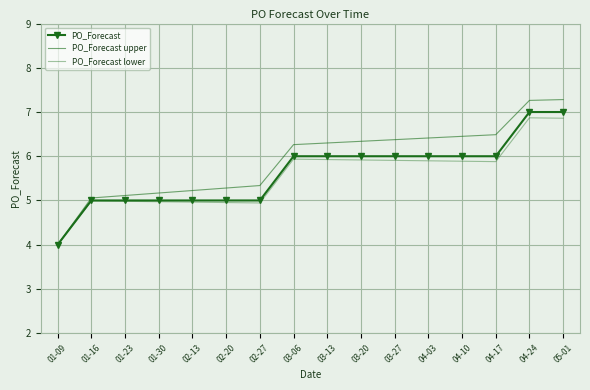

Reading left to right, extract all data points from this chart.

PO_Forecast: 4.0	5.0	5.0	5.0	5.0	5.0	5.0	6.0	6.0	6.0	6.0	6.0	6.0	6.0	7.0	7.0
PO_Forecast upper: 4.0	5.1	5.1	5.2	5.2	5.3	5.3	6.3	6.3	6.3	6.4	6.4	6.5	6.5	7.3	7.3
PO_Forecast lower: 4.0	5.0	5.0	5.0	5.0	5.0	4.9	5.9	5.9	5.9	5.9	5.9	5.9	5.9	6.9	6.9